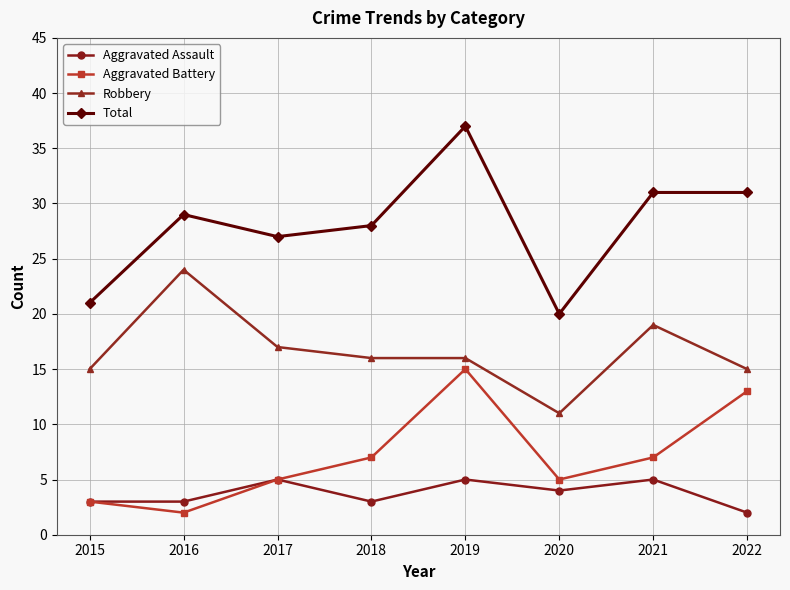

What is the average value of the Aggravated Battery series?

7